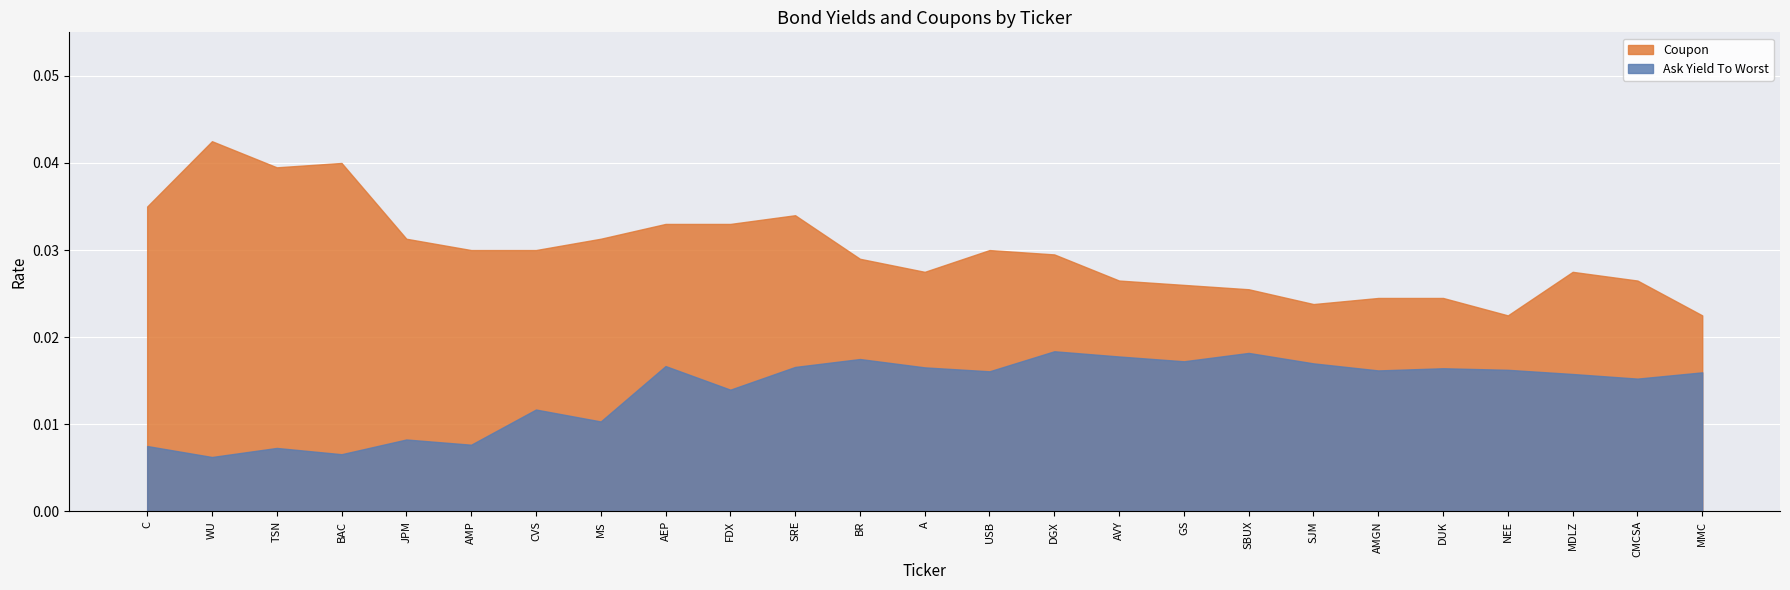

List the series in order of their overall mean, highest first.

Coupon, Ask Yield To Worst